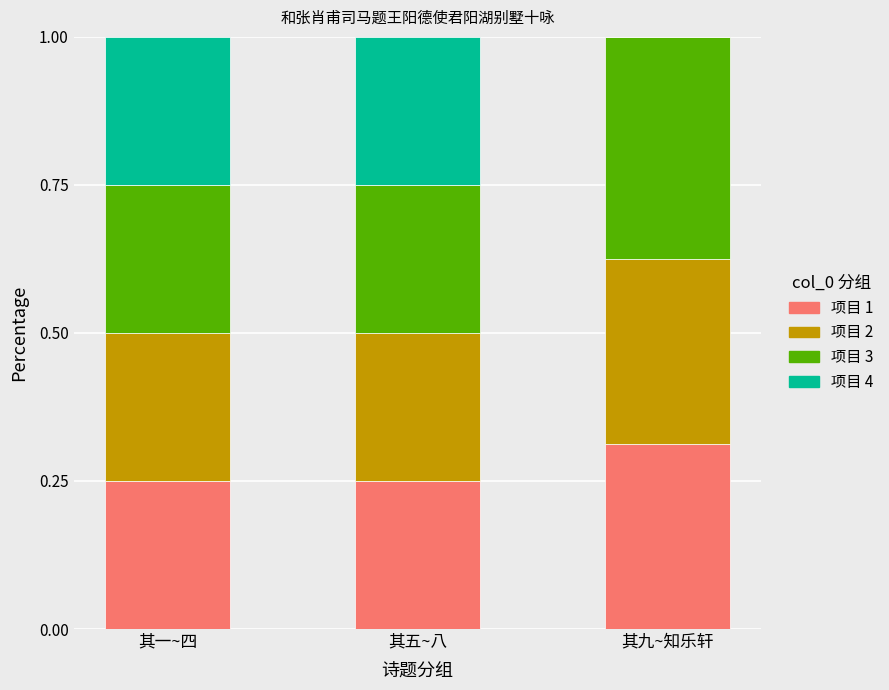

Count the number of data series in this chart.

4